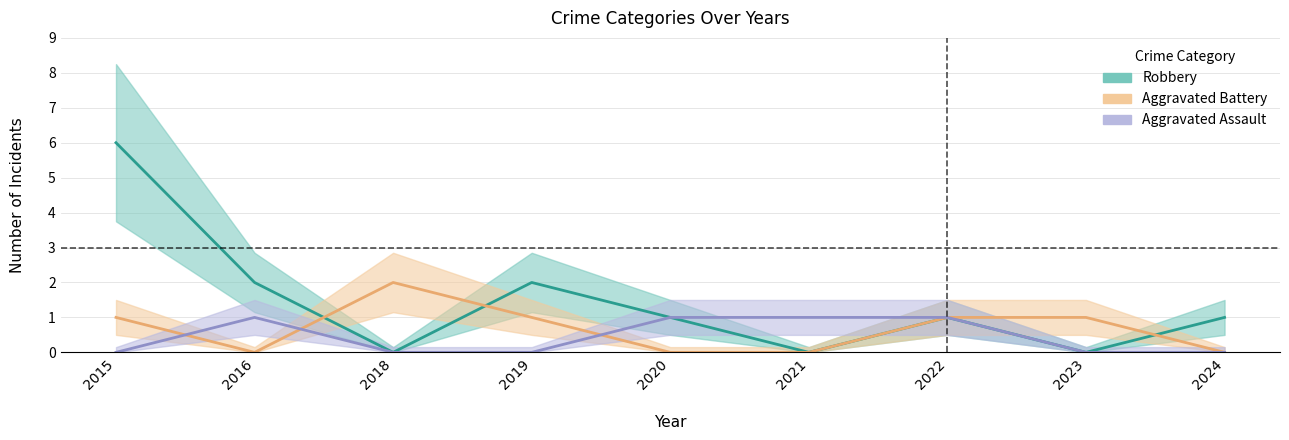

Is it true that Robbery equals 0 at 2024?

False